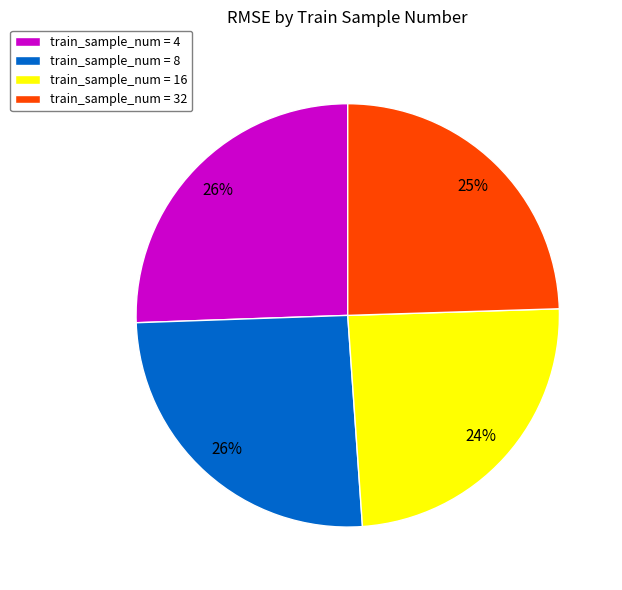

True or false: train_sample_num = 32 accounts for 31% of the total.

False